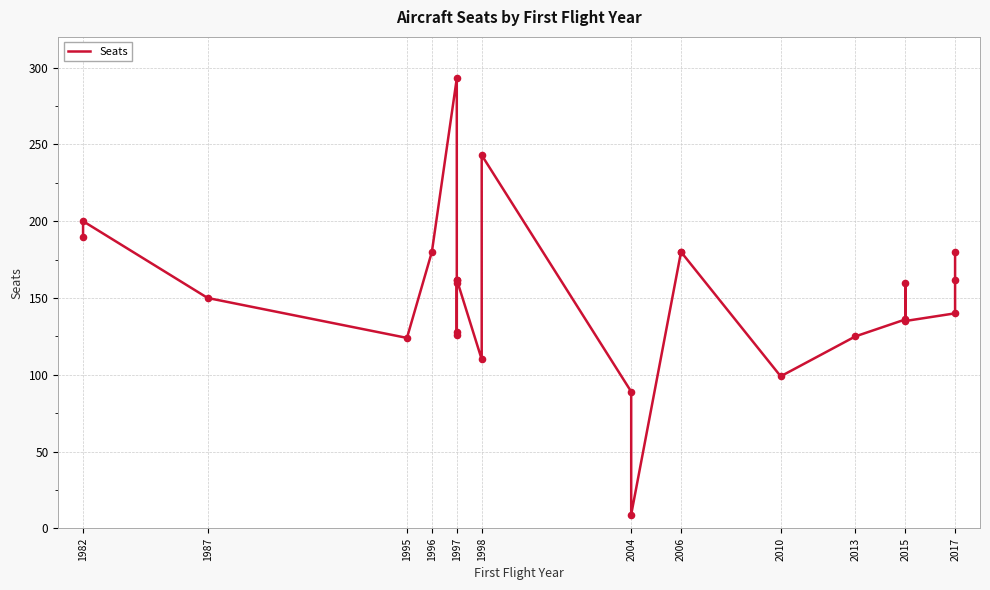

Which has a higher value, 1997 or 2017?

1997